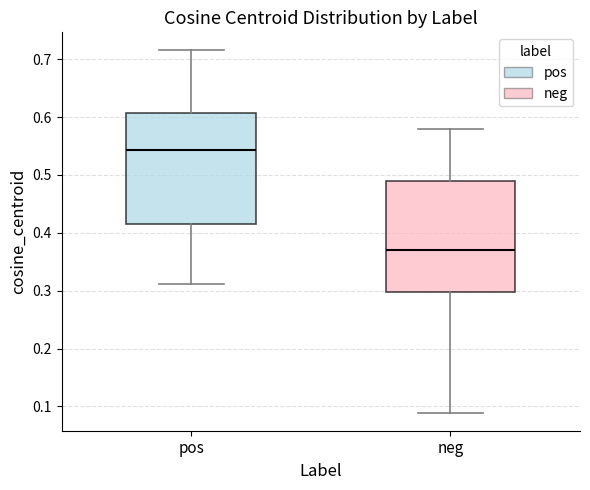

Which box has the lowest median line?

neg